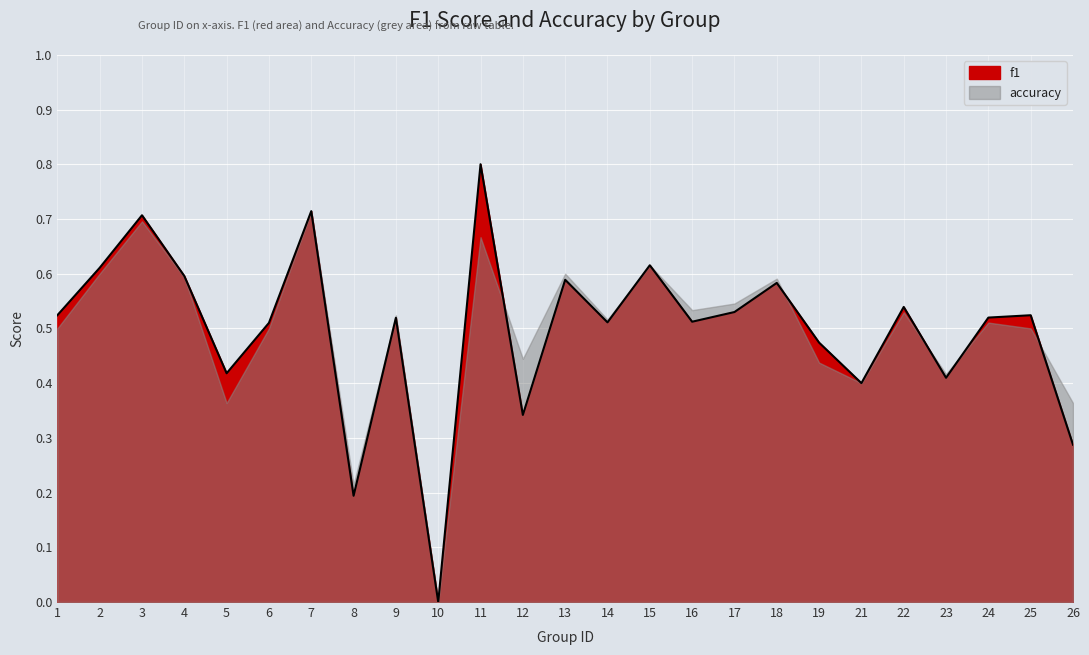

Which label corresponds to the largest value in the chart?

11